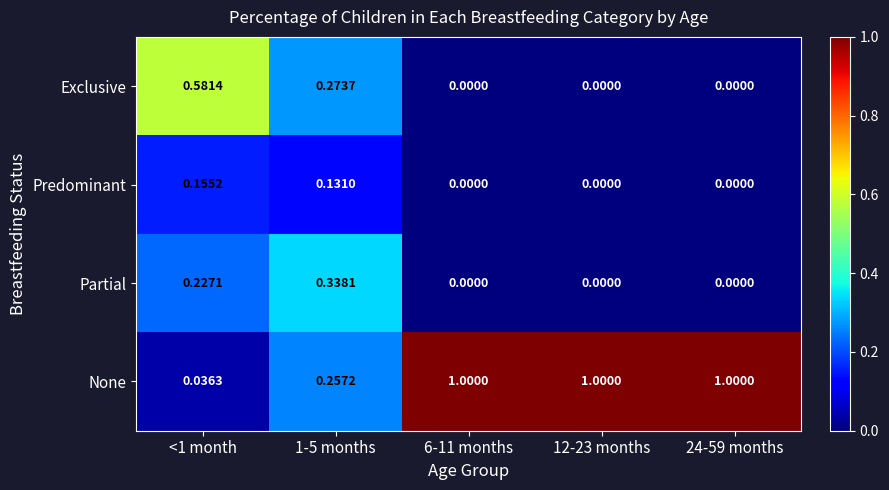

Is the value of Exclusive at 24-59 months greater than the value of Partial at <1 month?

No